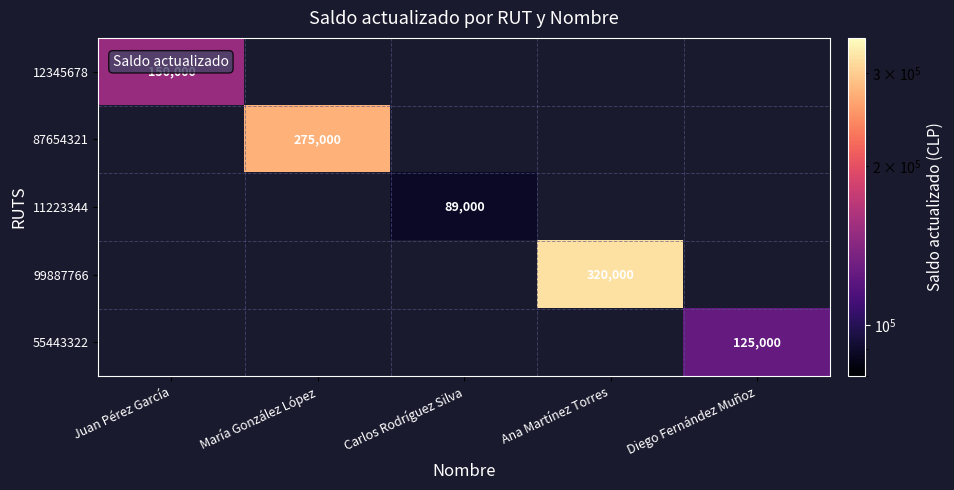

At how many categories does at least one series exceed 239074?

2